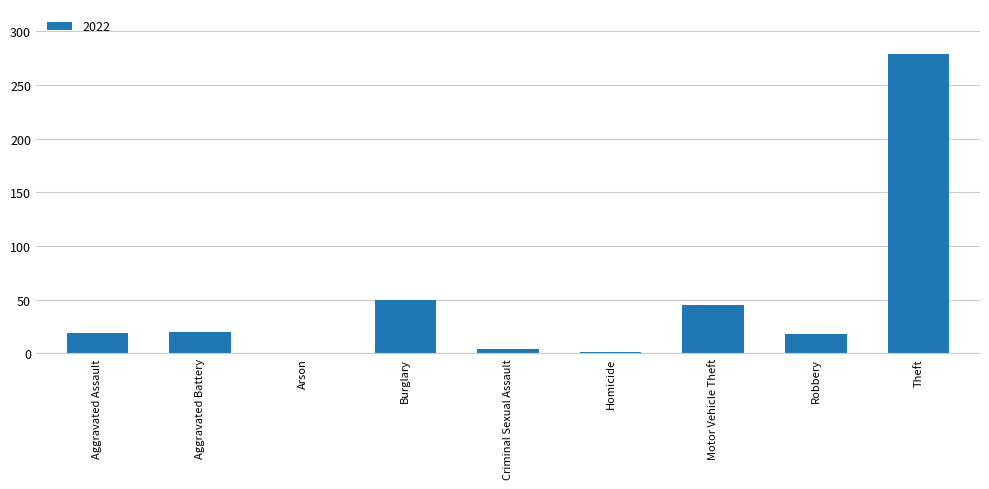

At which label is the value closest to 139?

Burglary